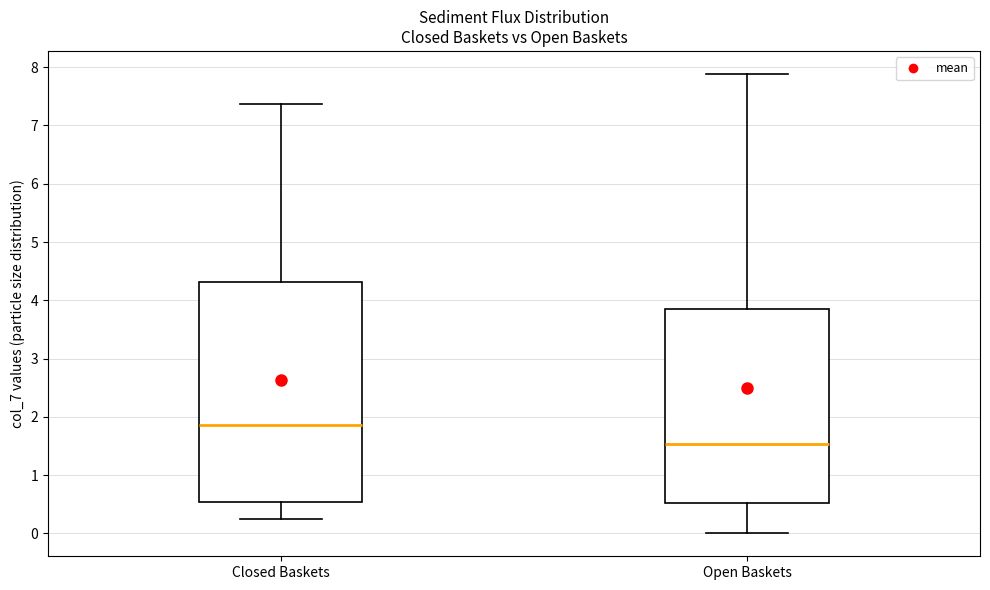

Which box is the tallest, from its lower edge to its upper edge?

Closed Baskets